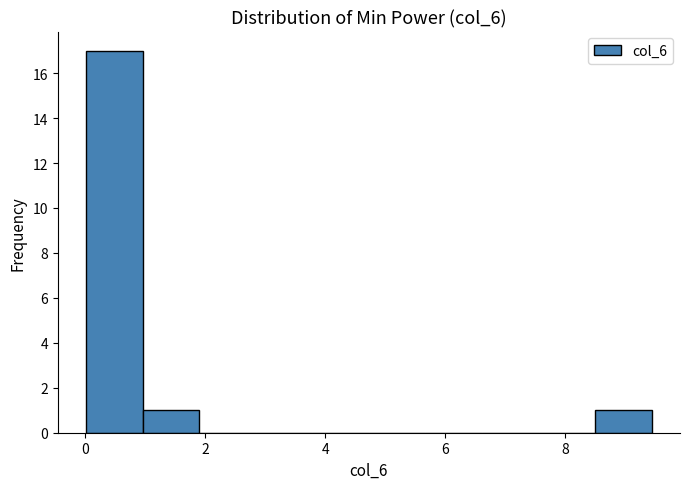

Reading left to right, transcribe this chart: for each bar, give the range it covers on the x-axis and its height. Neither the bar edges nor the heights are printed on the chart, so give them approximately, as read against the axes.

0.0 to 1.0: 17
1.0 to 1.8: 1
1.8 to 2.8: 0
2.8 to 3.8: 0
3.8 to 4.8: 0
4.8 to 5.6: 0
5.6 to 6.6: 0
6.6 to 7.6: 0
7.6 to 8.6: 0
8.6 to 9.4: 1